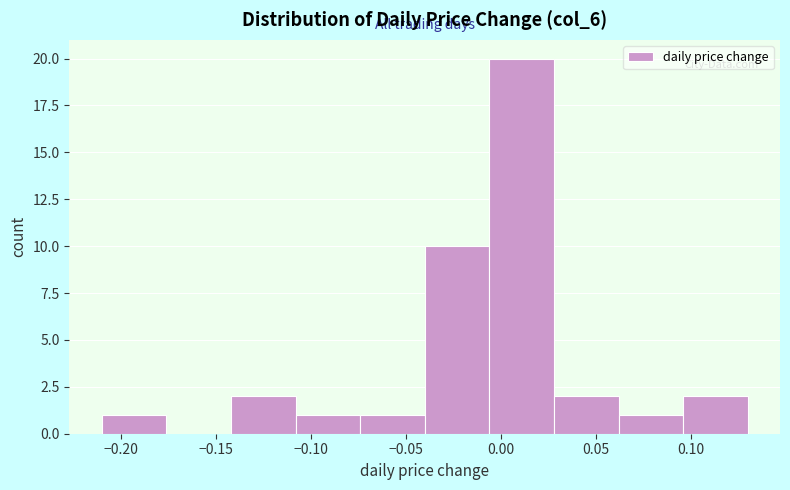

Reading left to right, list every bar in this chart as the range it spans on the x-axis followed by its height. Neither the bar edges nor the heights are printed on the chart, so give them approximately, as read against the axes.

-0.210 to -0.176: 1
-0.176 to -0.142: 0
-0.142 to -0.108: 2
-0.108 to -0.074: 1
-0.074 to -0.040: 1
-0.040 to -0.006: 10
-0.006 to 0.028: 20
0.028 to 0.062: 2
0.062 to 0.096: 1
0.096 to 0.130: 2